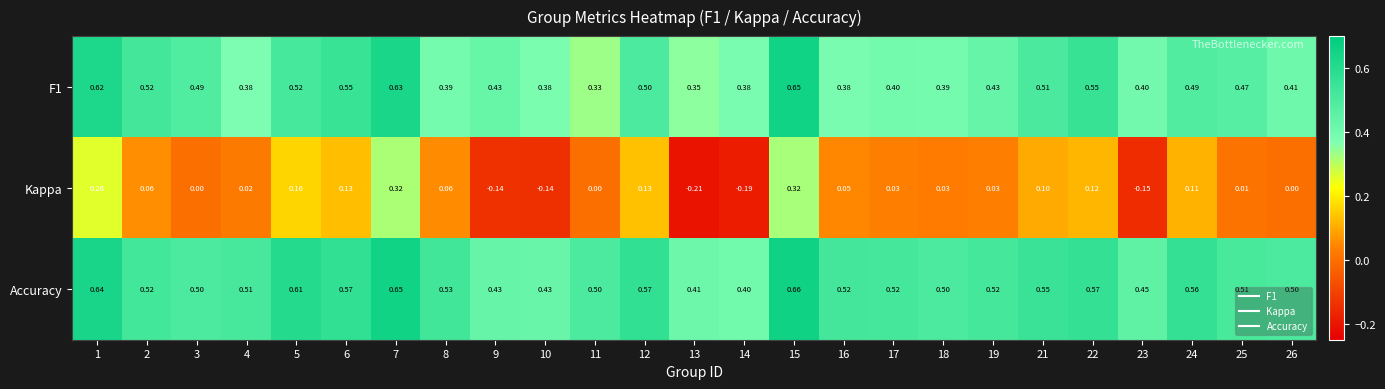

Which series has the largest total across all categories?

Accuracy